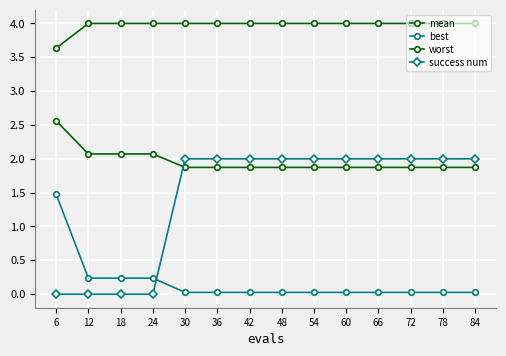

How many values in the success num series are below 2?

4